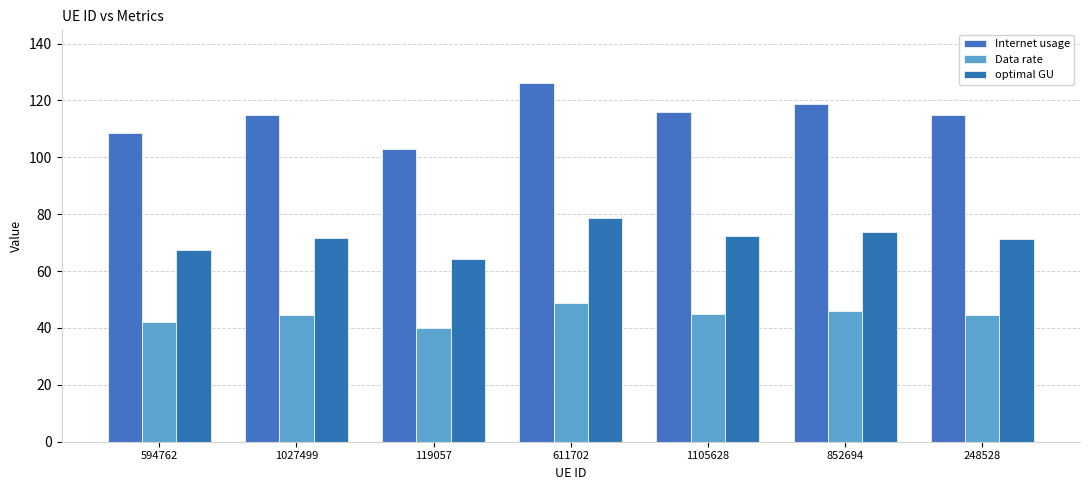

True or false: Internet usage has a value of 115.0 at 1027499.

True